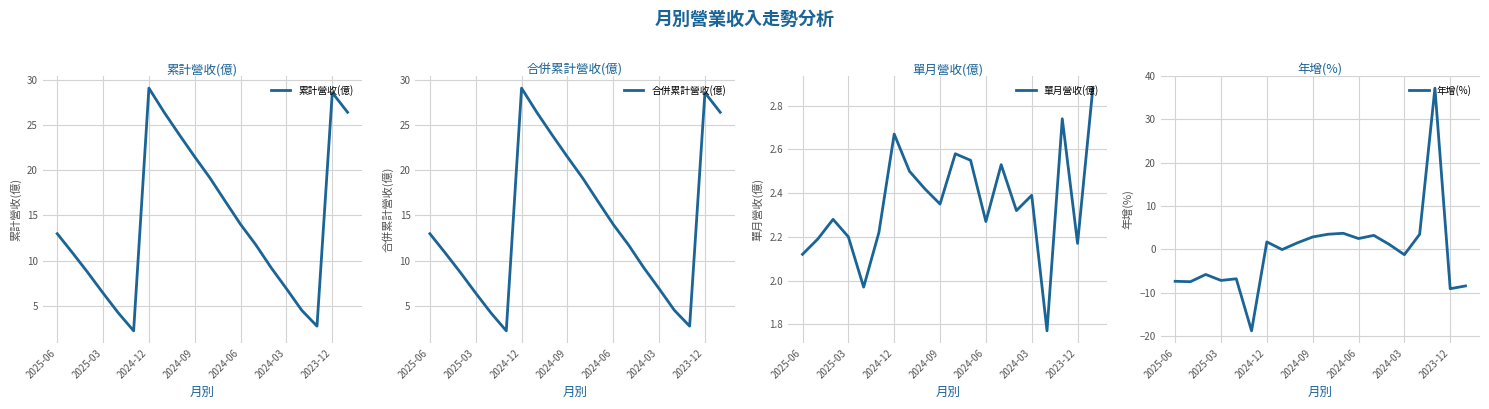

Reading left to right, what are all the values shown in this chart?

累計營收(億): 13.0	10.9	8.7	6.4	4.2	2.2	29.1	26.4	23.9	21.5	19.1	16.6	14.0	11.7	9.2	6.9	4.5	2.7	28.6	26.4
合併累計營收(億): 13.0	10.9	8.7	6.4	4.2	2.2	29.1	26.4	23.9	21.5	19.1	16.6	14.0	11.7	9.2	6.9	4.5	2.7	28.6	26.4
單月營收(億): 2.1	2.2	2.3	2.2	2.0	2.2	2.7	2.5	2.4	2.4	2.6	2.5	2.3	2.5	2.3	2.4	1.8	2.7	2.2	2.9
年增(%): -7.4	-7.5	-5.8	-7.2	-6.8	-18.8	1.7	-0.1	1.5	2.9	3.5	3.7	2.5	3.2	1.2	-1.2	3.5	37.2	-9.1	-8.4